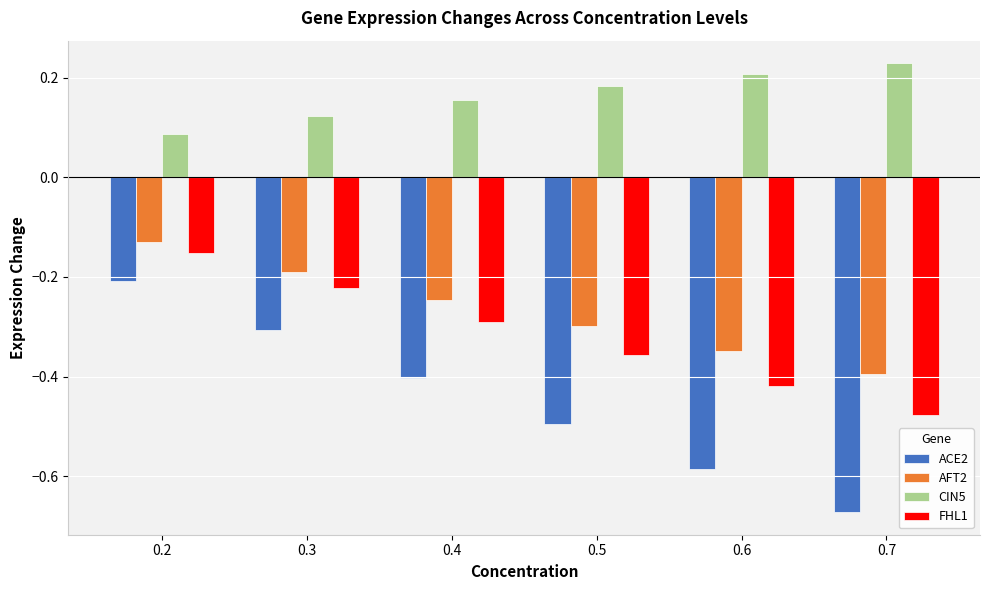

Which label corresponds to the largest value in the chart?

0.7